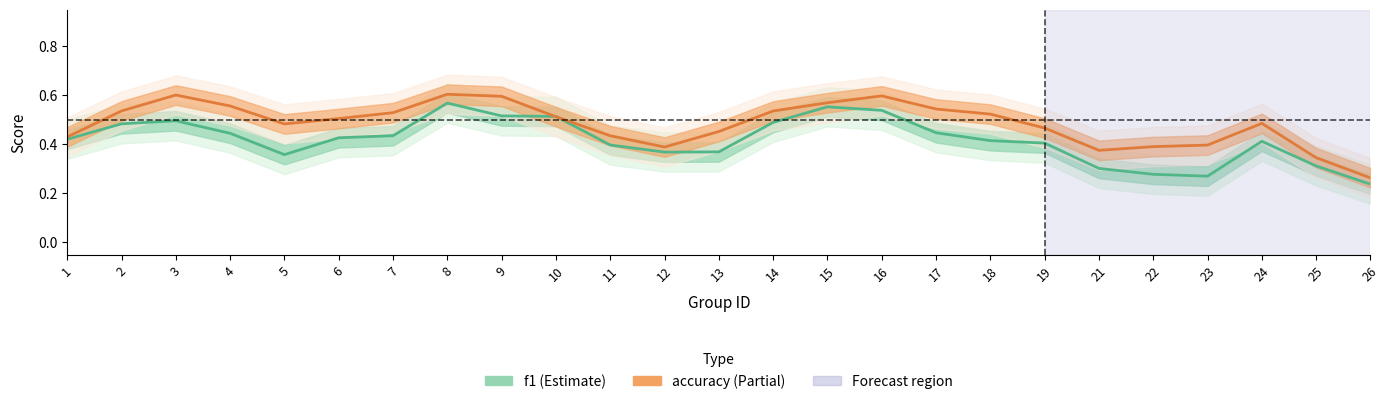

Reading left to right, list all the values displayed in this chart.

f1: 1=0.4	2=0.5	3=0.5	4=0.4	5=0.4	6=0.4	7=0.4	8=0.6	9=0.5	10=0.5	11=0.4	12=0.4	13=0.4	14=0.5	15=0.6	16=0.5	17=0.4	18=0.4	19=0.4	21=0.3	22=0.3	23=0.3	24=0.4	25=0.3	26=0.2
accuracy: 1=0.4	2=0.5	3=0.6	4=0.6	5=0.5	6=0.5	7=0.5	8=0.6	9=0.6	10=0.5	11=0.4	12=0.4	13=0.5	14=0.5	15=0.6	16=0.6	17=0.5	18=0.5	19=0.5	21=0.4	22=0.4	23=0.4	24=0.5	25=0.3	26=0.3